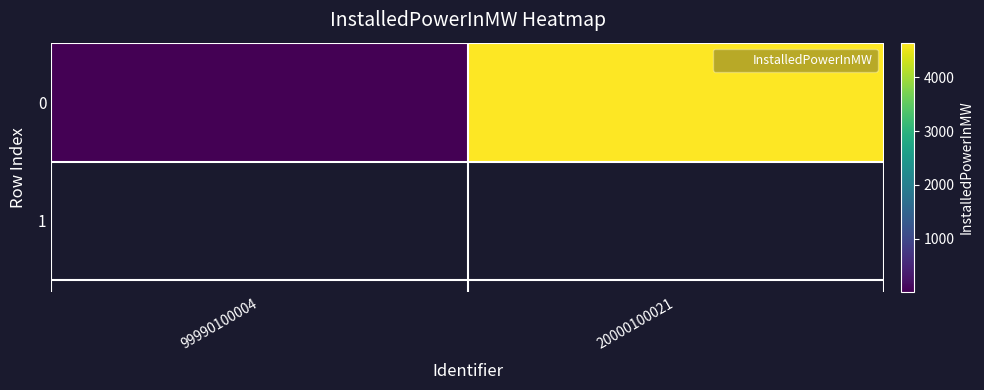

What is the change in value from 99990100004 to 20000100021?

+4643.4